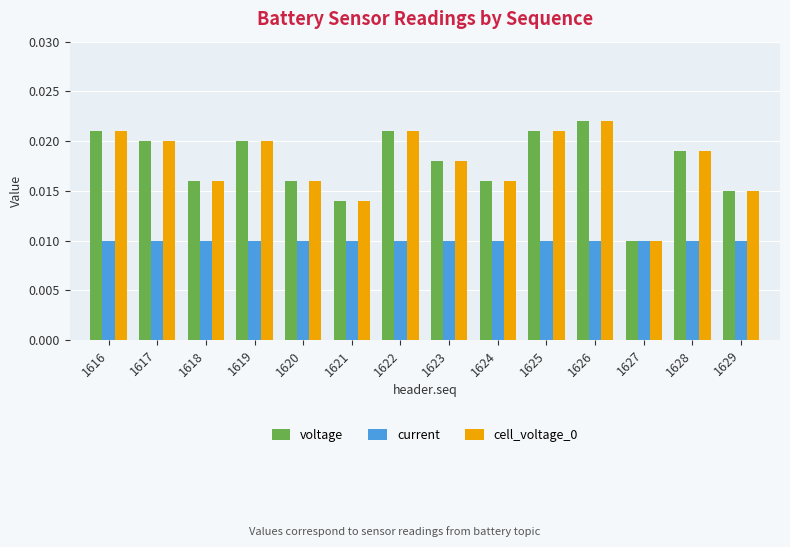

How many voltage values are between 0 and 1?

14